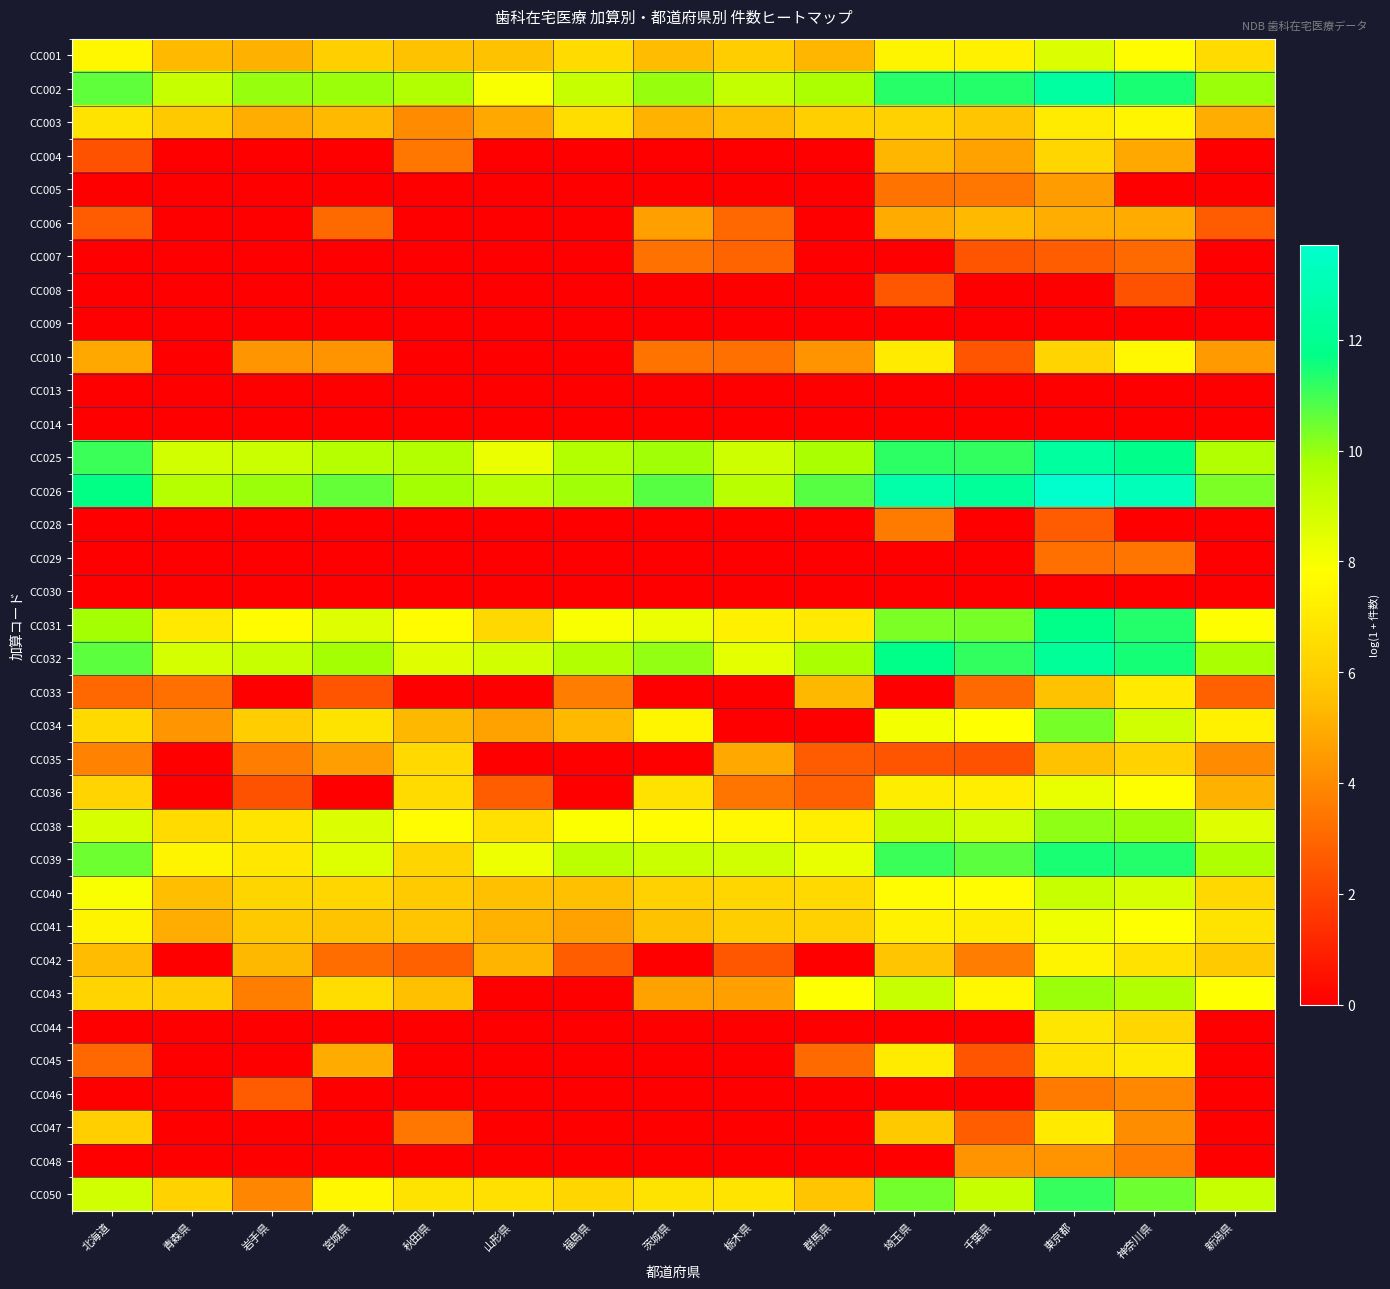

At which category does the chart reach its minimum across all series?

青森県